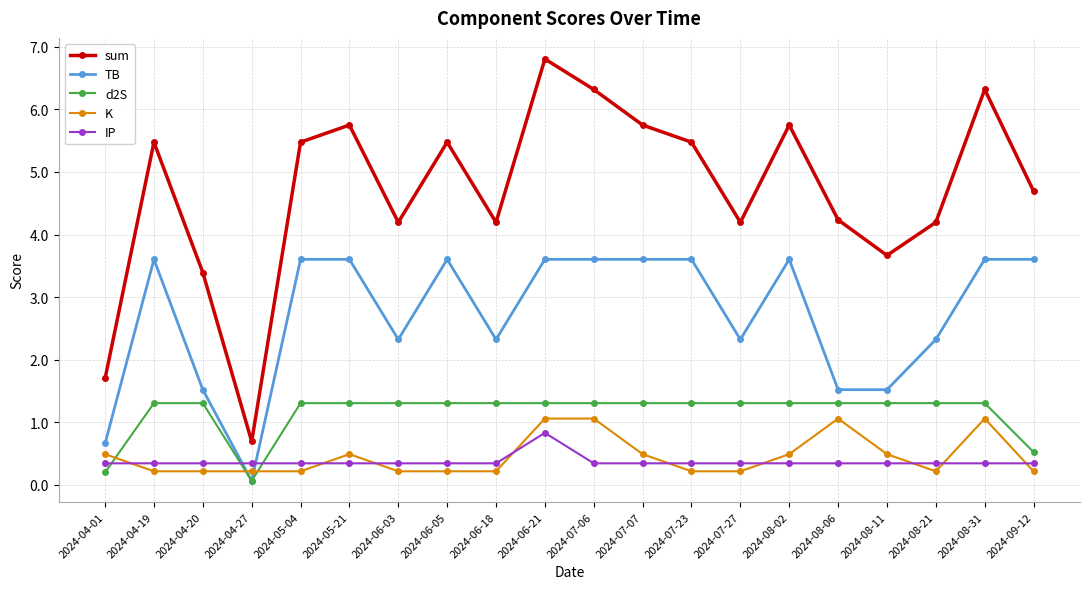

What is the difference between the maximum and second lowest values in the d2S series?

1.1